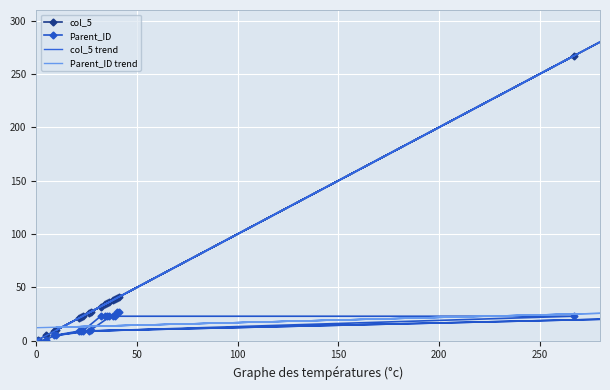

How many data points in Parent_ID trend are above 13?

15